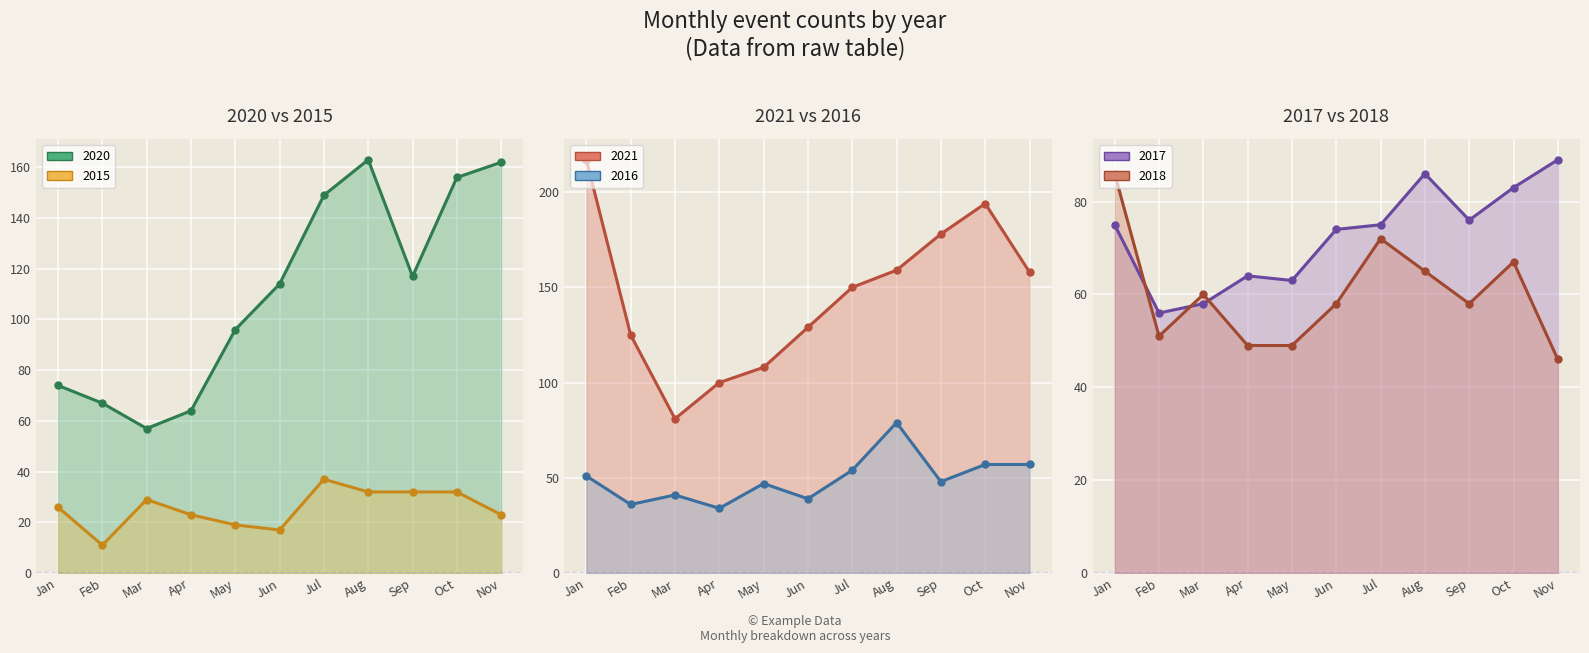

Which series has the largest total across all categories?

2021